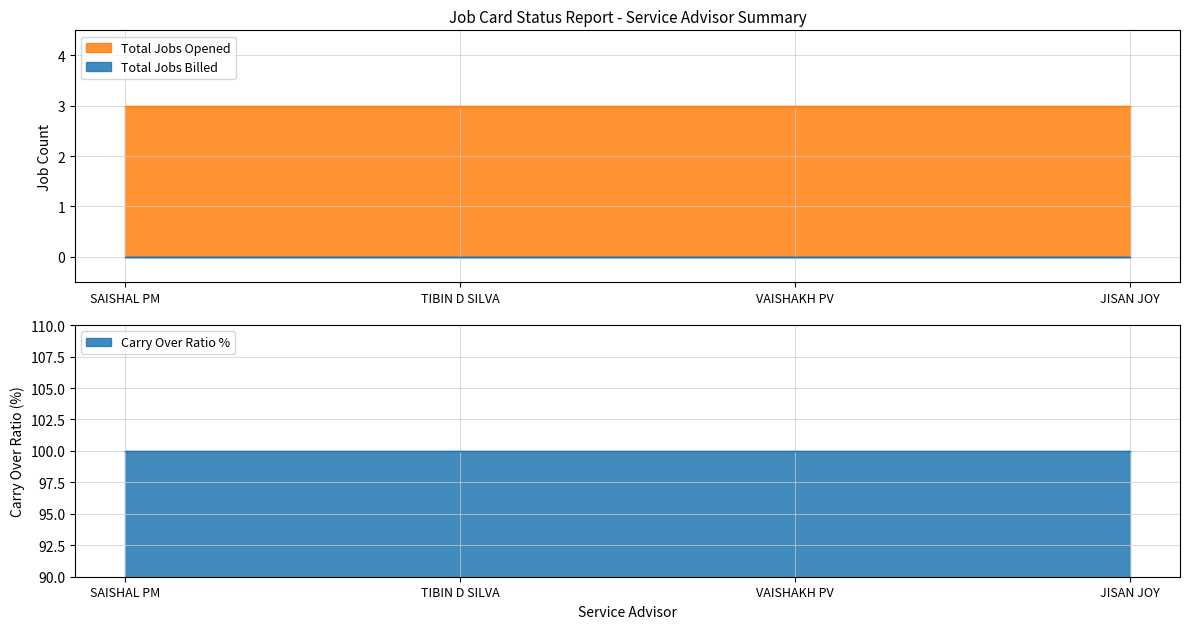

What is the lowest value of the Total Jobs Opened series?

3